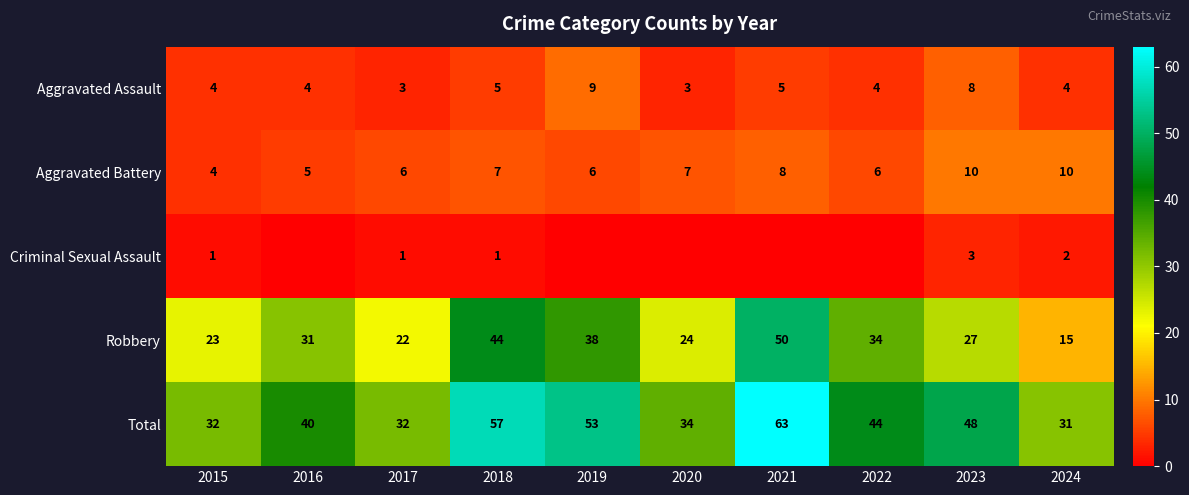

What is the sum of all Robbery values?

308